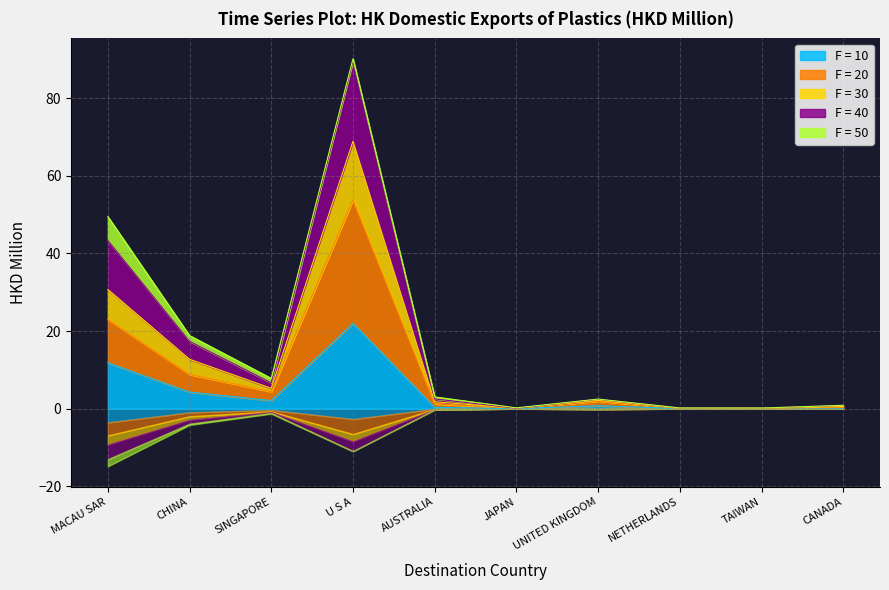

How many interior local valleys does the 201712 series have?

3